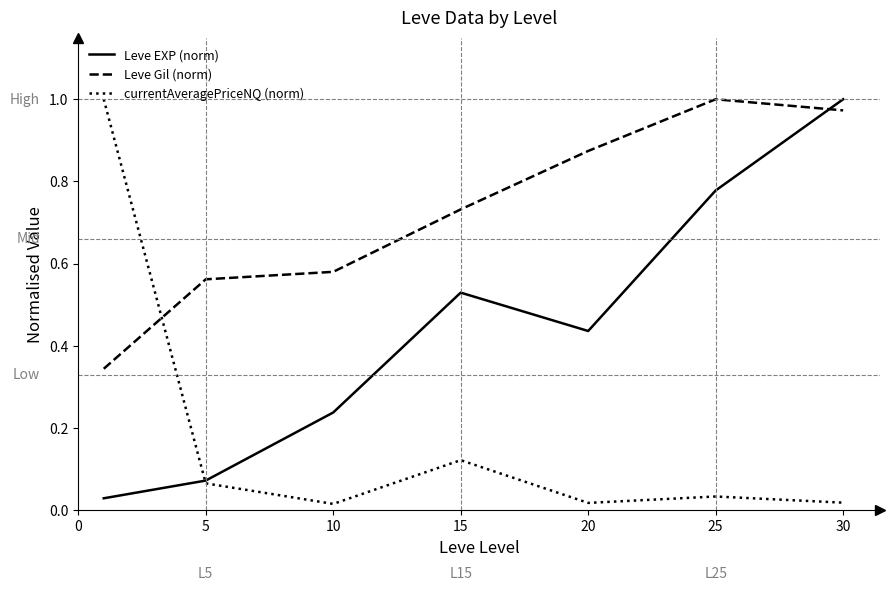

List the series in order of their overall mean, lowest first.

currentAveragePriceNQ (norm), Leve EXP (norm), Leve Gil (norm)